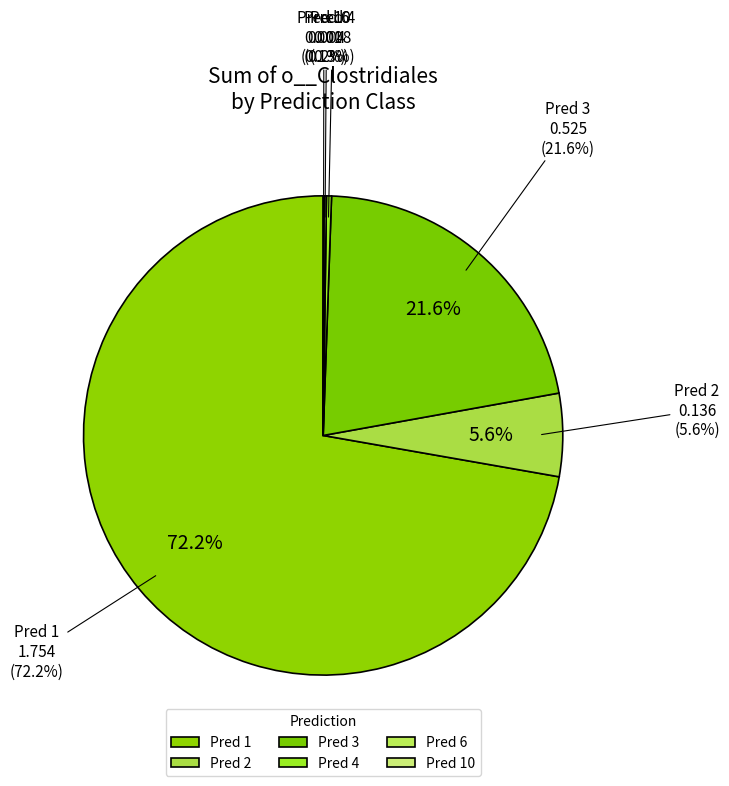

How many segments does this pie chart have?

6